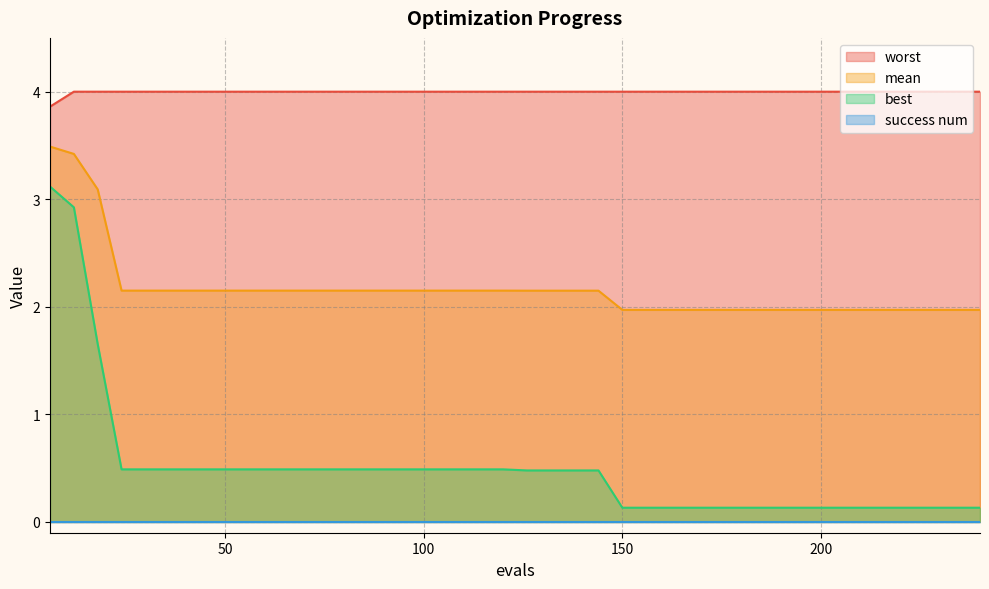

Which series has the largest total across all categories?

worst